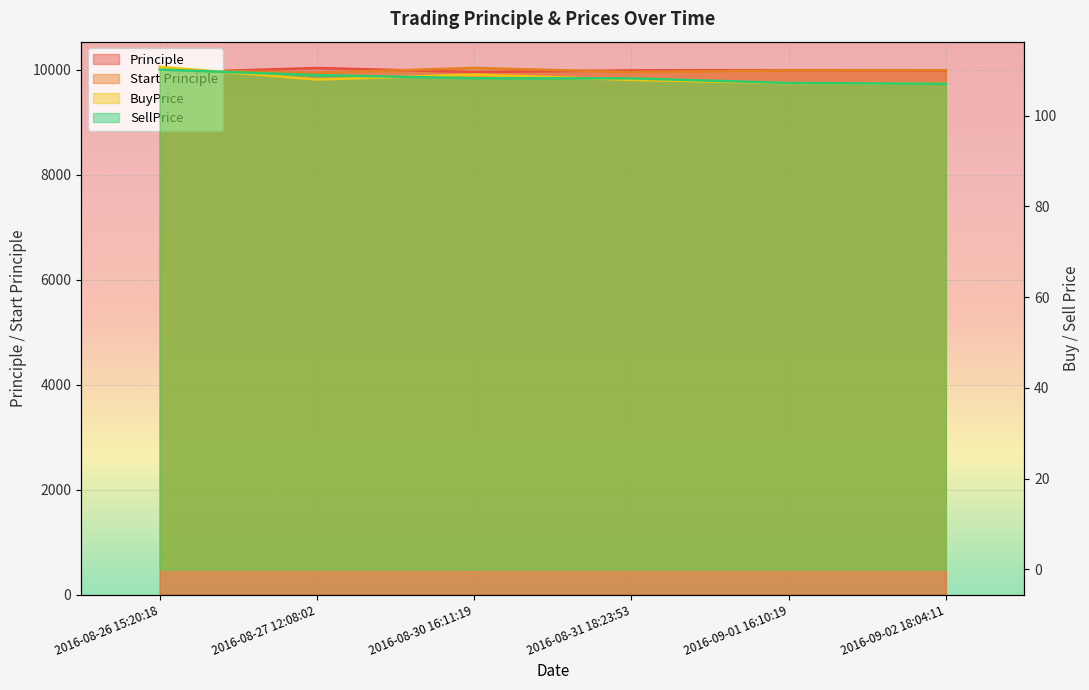

Reading left to right, transcribe all the data shown in this chart.

Principle: 9945.0	10035.5	9959.2	9990.1	9994.1	9992.1
Start Principle: 10000.0	9945.0	10035.5	9959.2	9990.1	9994.1
BuyPrice: 110.8	108.0	109.1	107.9	107.2	107.0
SellPrice: 110.2	108.9	108.2	108.2	107.2	107.0